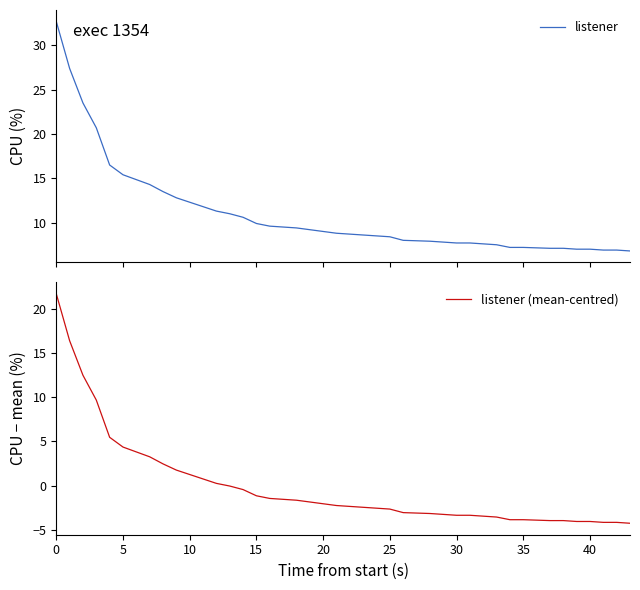

True or false: listener and listener (mean-centred) cross at least once.

False